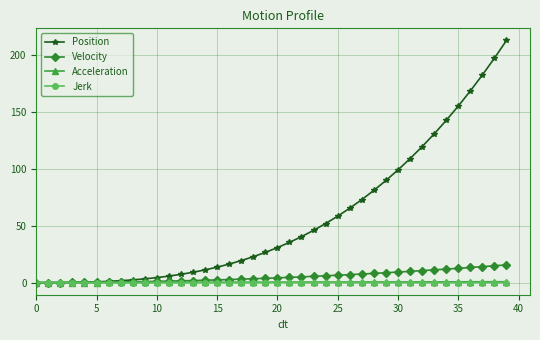

What is the difference between the maximum and minimum values in the Acceleration series?

0.8